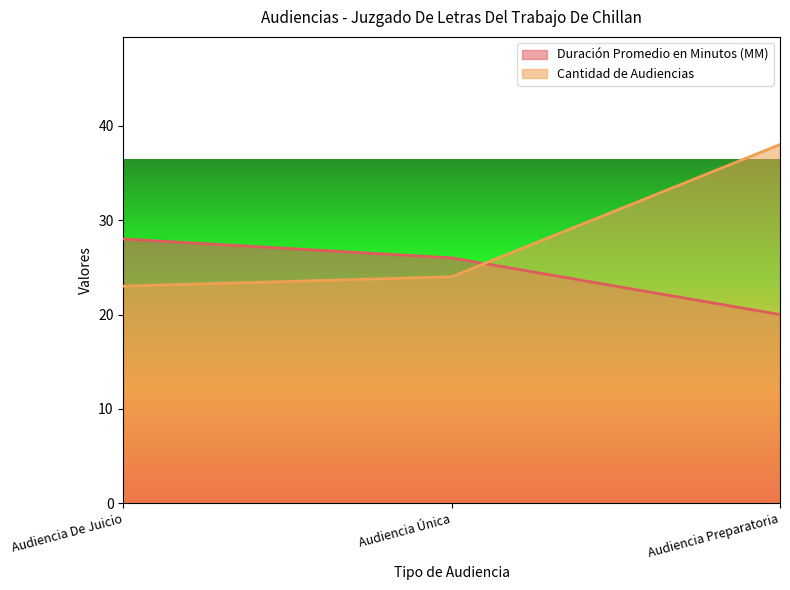

Reading left to right, extract all data points from this chart.

Duración Promedio en Minutos (MM): Audiencia De Juicio=28	Audiencia Única=26	Audiencia Preparatoria=20
Cantidad de Audiencias: Audiencia De Juicio=23	Audiencia Única=24	Audiencia Preparatoria=38